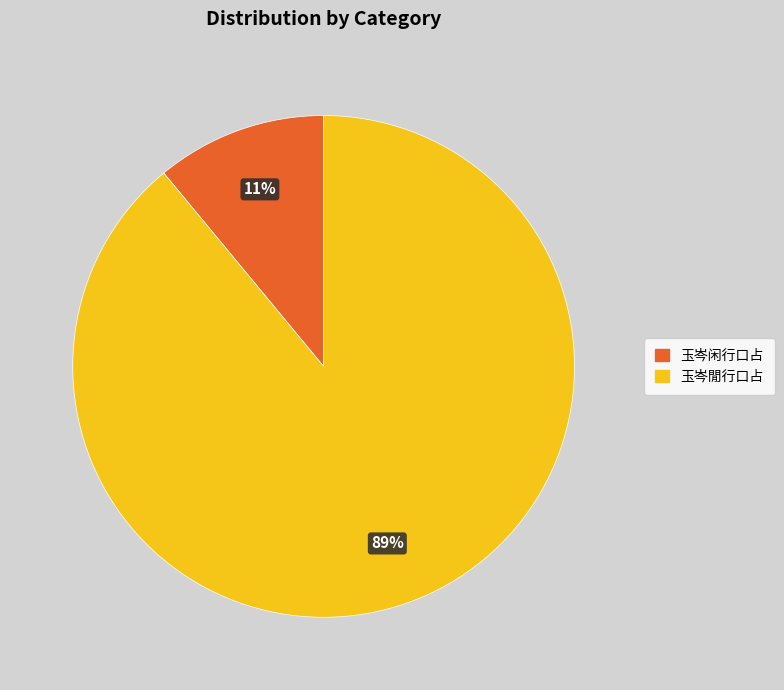

Which slice is the smallest?

玉岑闲行口占